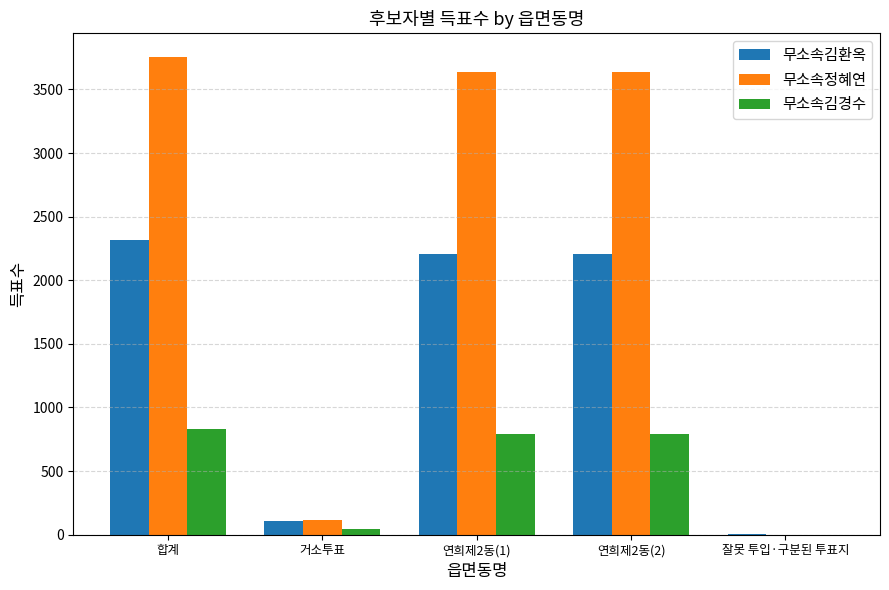

Reading left to right, extract all data points from this chart.

무소속김환옥: 2315	105	2207	2207	3
무소속정혜연: 3753	114	3639	3639	0
무소속김경수: 832	44	788	788	0